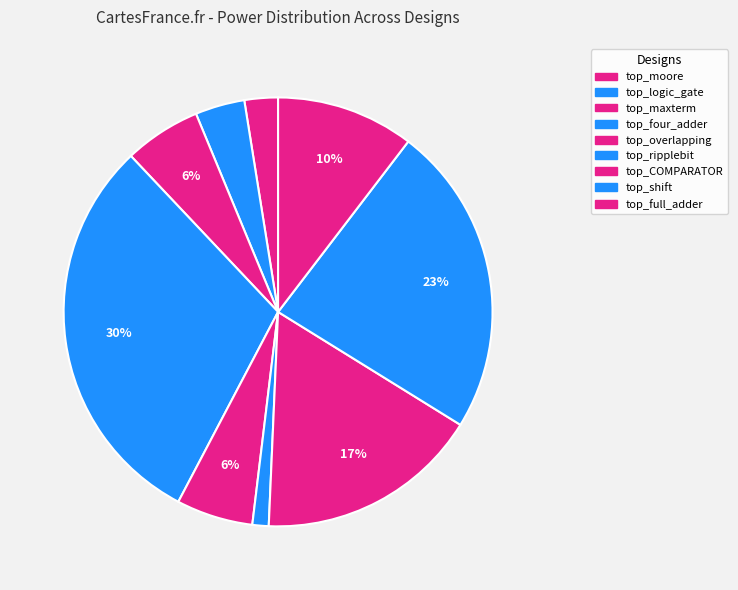

How many segments does this pie chart have?

9